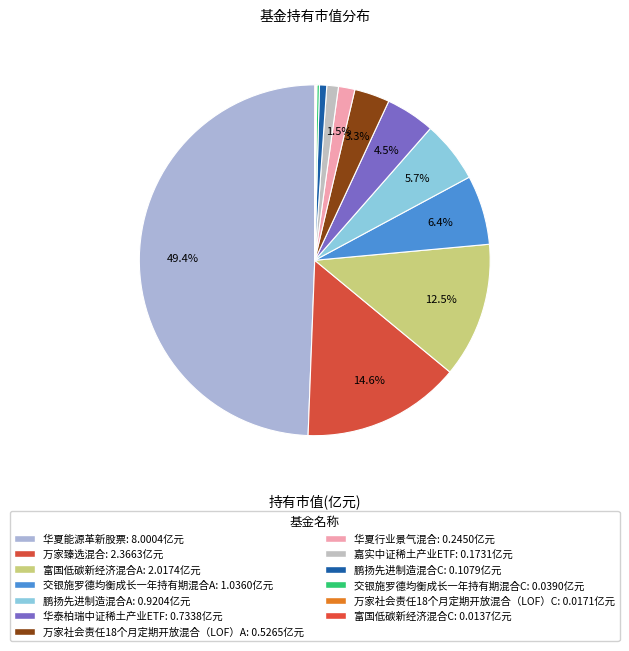

Is there any slice that represents more than half of the pie?

No